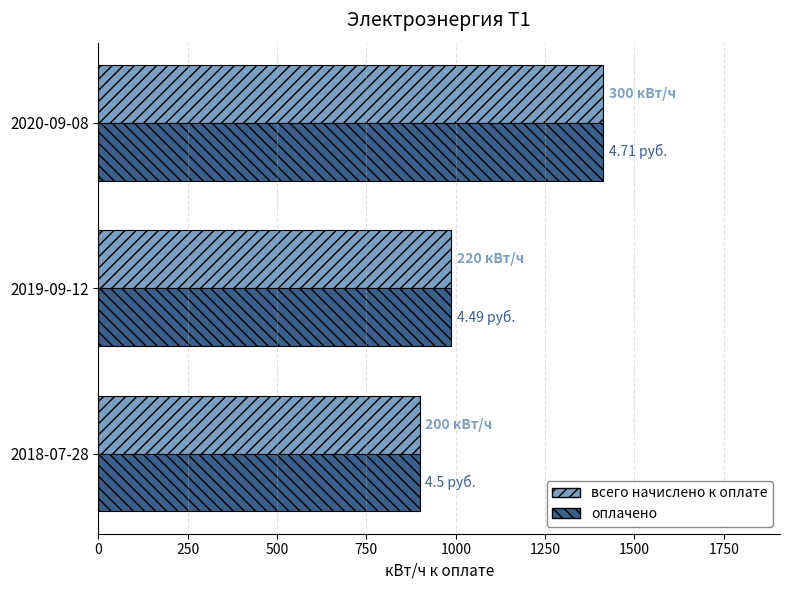

What is the difference between the second highest and minimum values in the оплачено series?

88.0